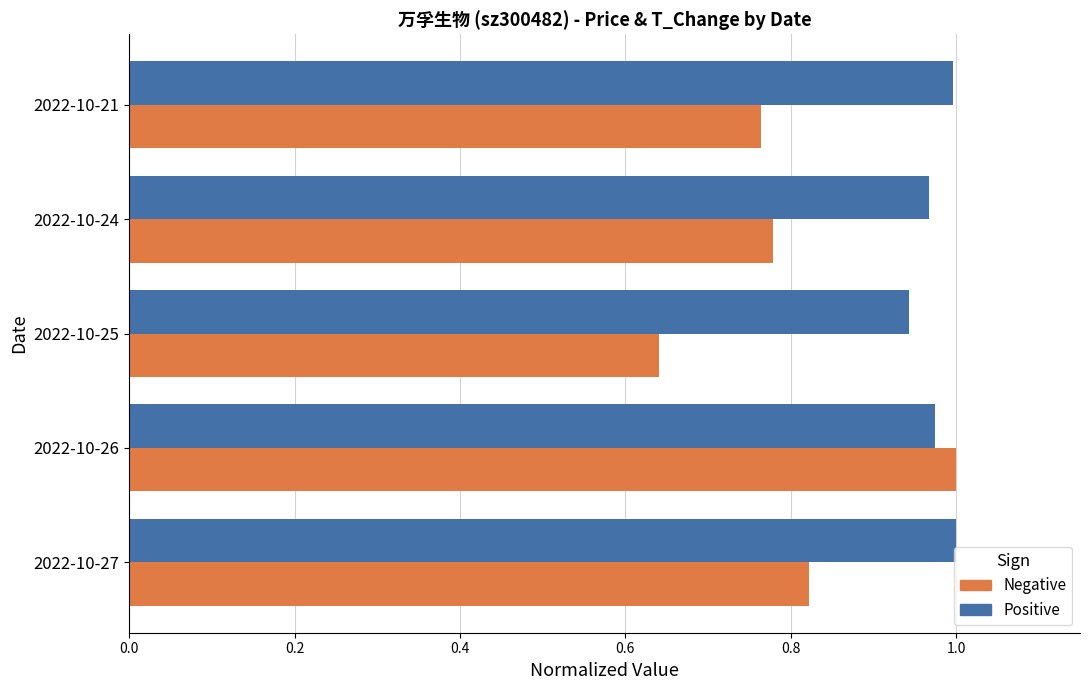

What is the total value across all series at 2022-10-27?

1.8